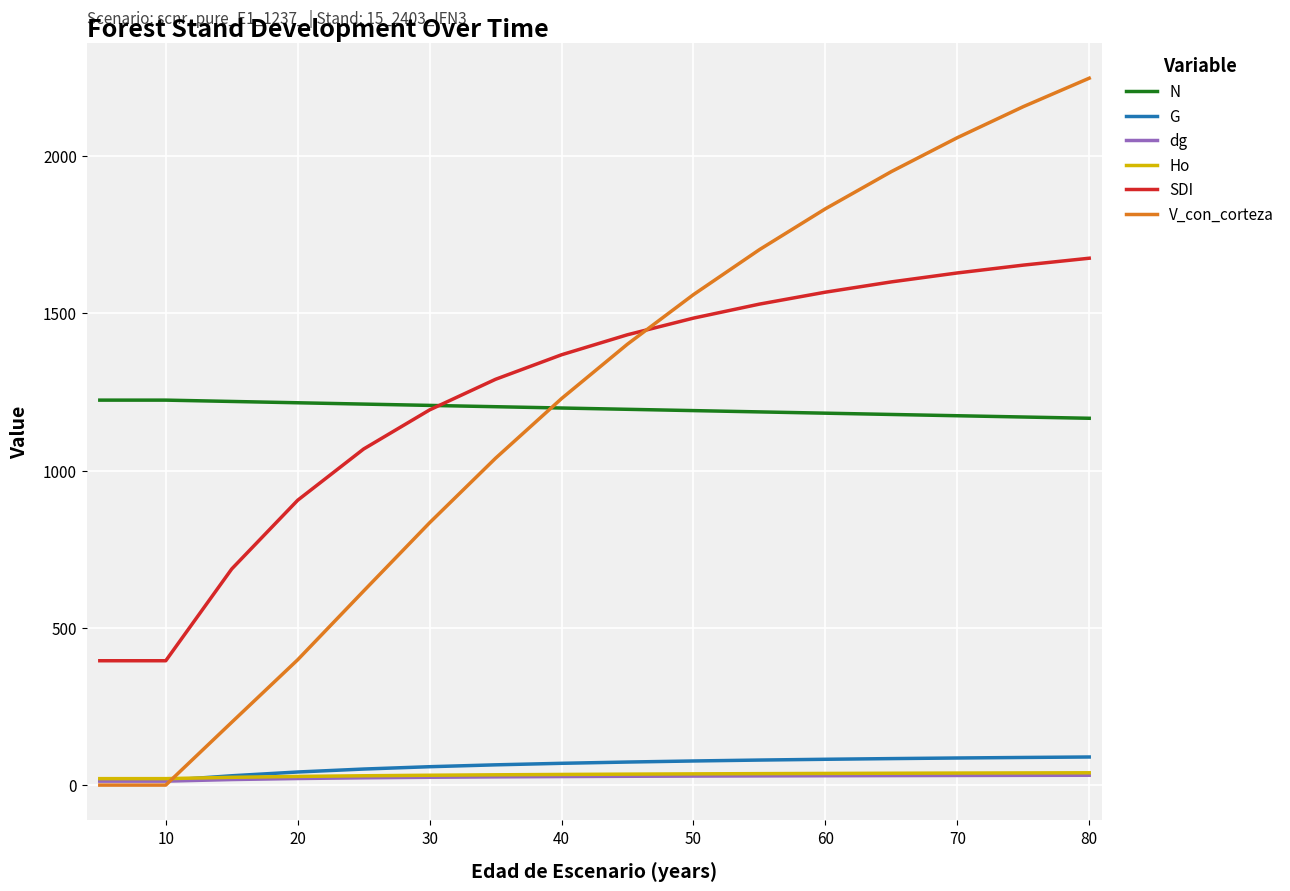

What is the total value across all series at 60?

4729.8